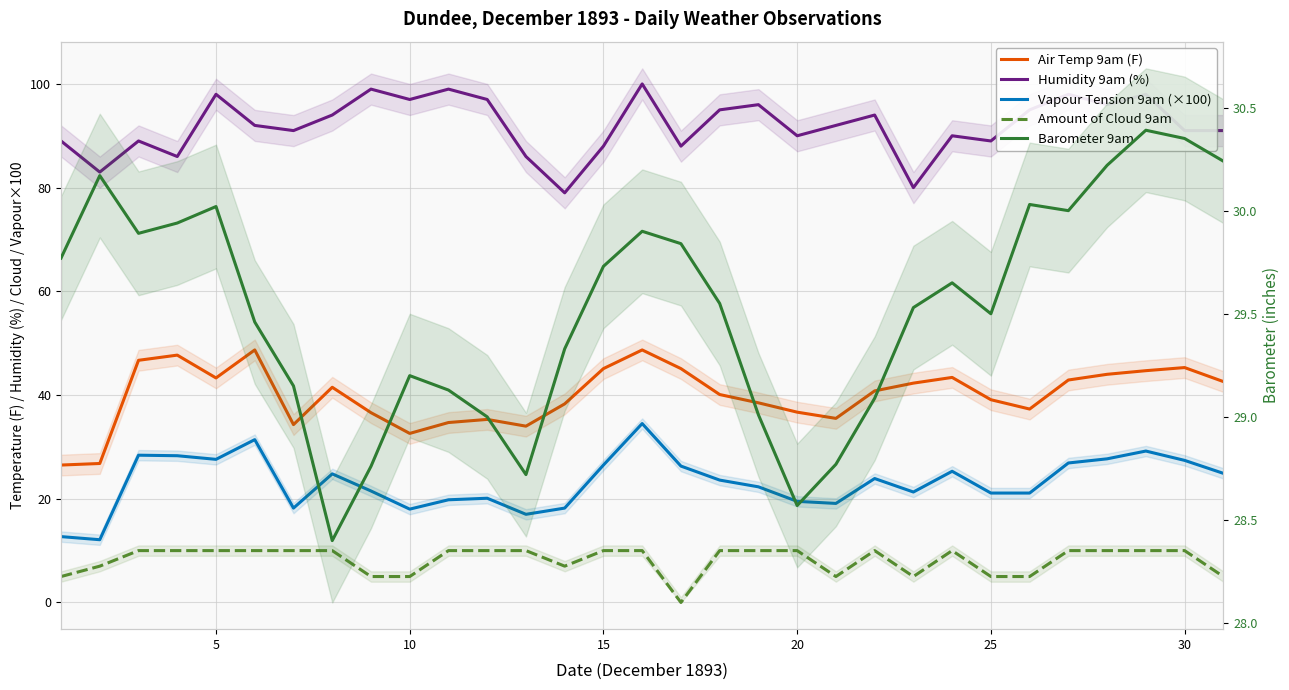

What is the greatest value displayed?

100.0